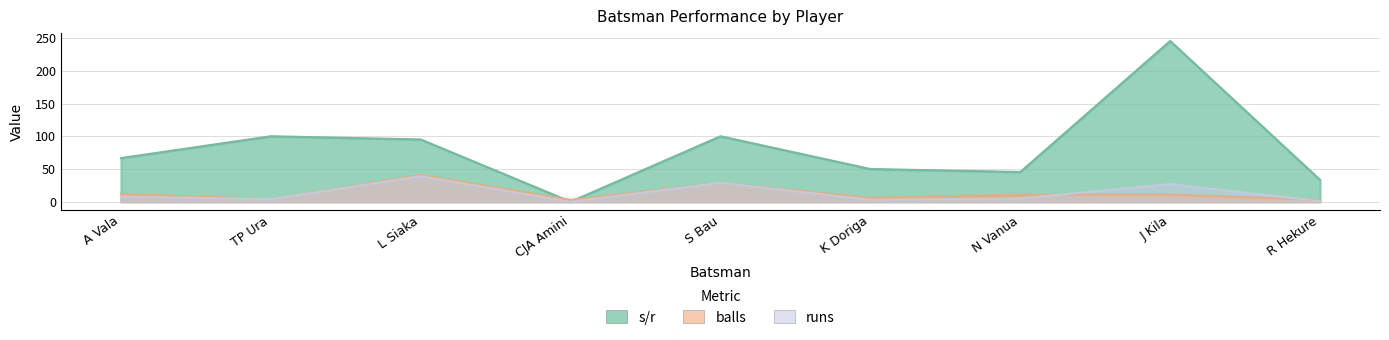

Reading left to right, extract all data points from this chart.

s/r: 66.7	100.0	95.1	0.0	100.0	50.0	45.5	245.4	33.3
balls: 12.0	4.0	41.0	3.0	29.0	6.0	11.0	11.0	3.0
runs: 8.0	4.0	39.0	0.0	29.0	3.0	5.0	27.0	1.0